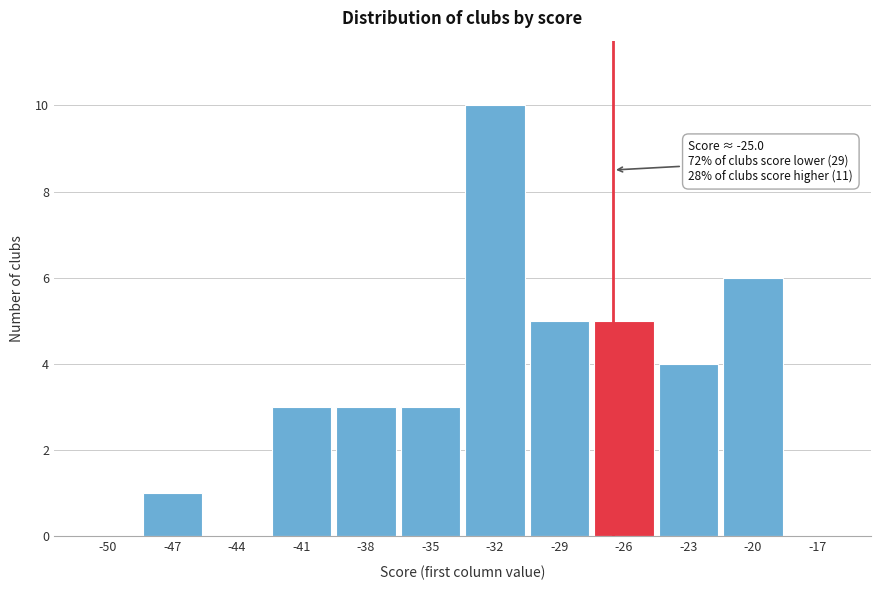

Reading left to right, extract all data points from this chart.

-50=0	-47=1	-44=0	-41=3	-38=3	-35=3	-32=10	-29=5	-26=5	-23=4	-20=6	-17=0